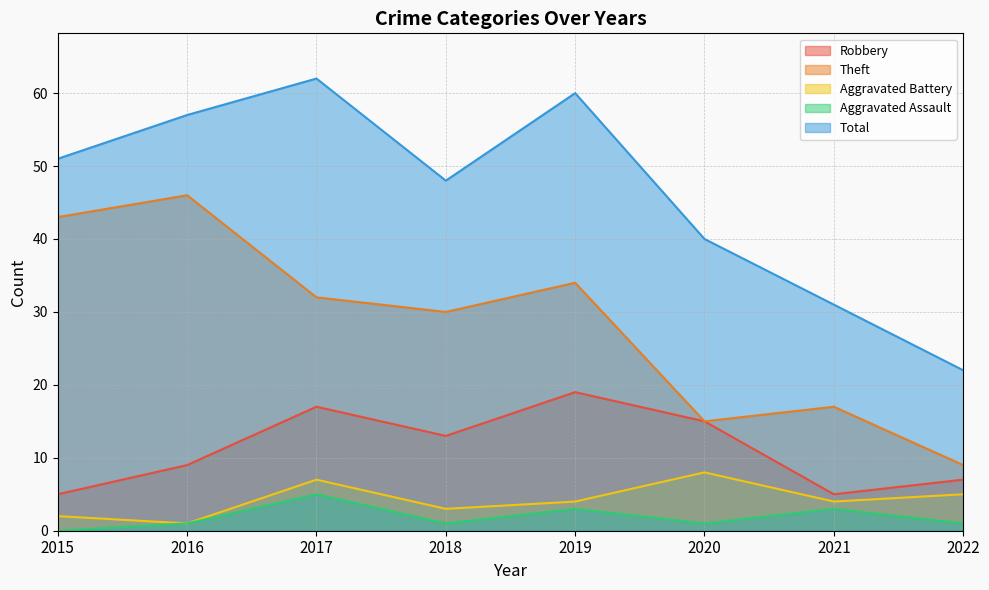

Reading left to right, list all the values displayed in this chart.

Robbery: 2015=5	2016=9	2017=17	2018=13	2019=19	2020=15	2021=5	2022=7
Theft: 2015=43	2016=46	2017=32	2018=30	2019=34	2020=15	2021=17	2022=9
Aggravated Battery: 2015=2	2016=1	2017=7	2018=3	2019=4	2020=8	2021=4	2022=5
Aggravated Assault: 2015=0	2016=1	2017=5	2018=1	2019=3	2020=1	2021=3	2022=1
Total: 2015=51	2016=57	2017=62	2018=48	2019=60	2020=40	2021=31	2022=22